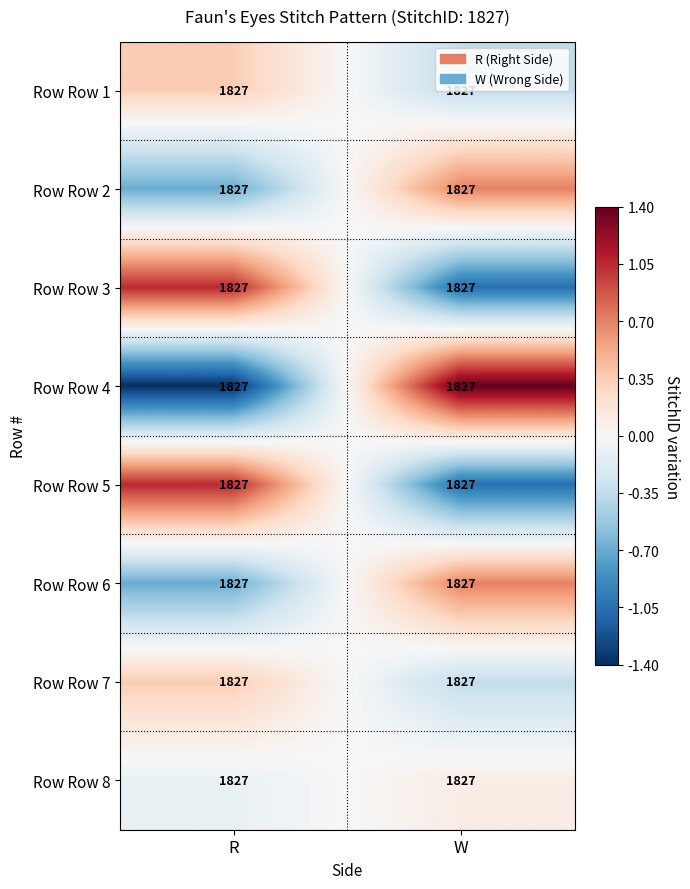

What is the total value across all series at R?

-0.1